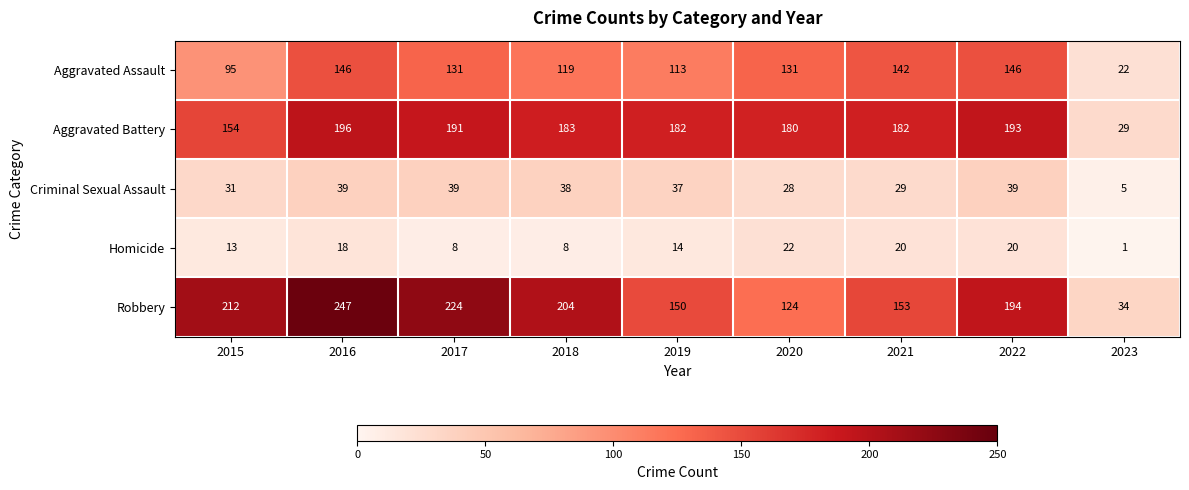

What is the difference between the highest and lowest values at 2020?

158